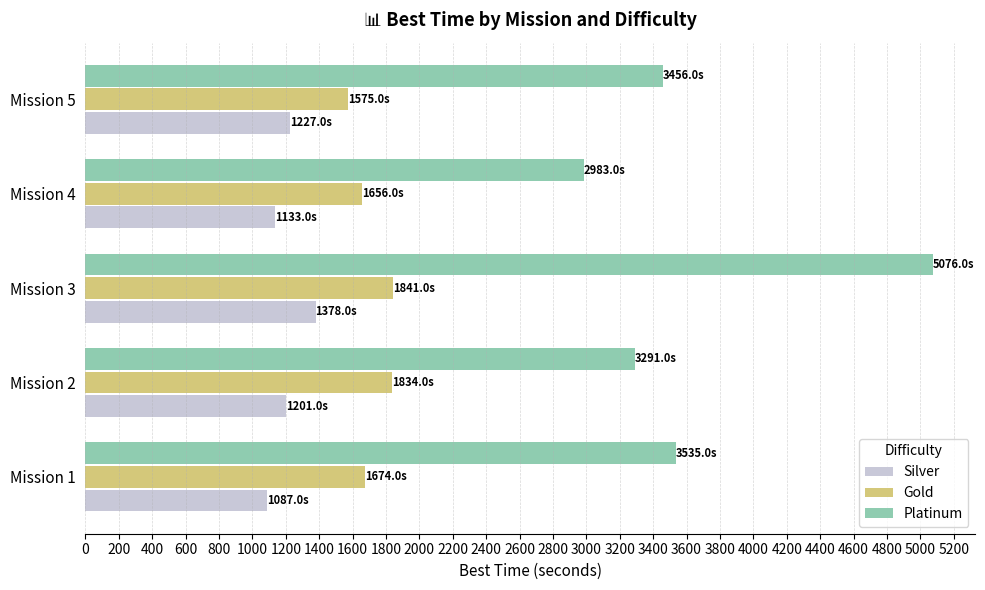

What is the total value across all series at Mission 2?

6326.0